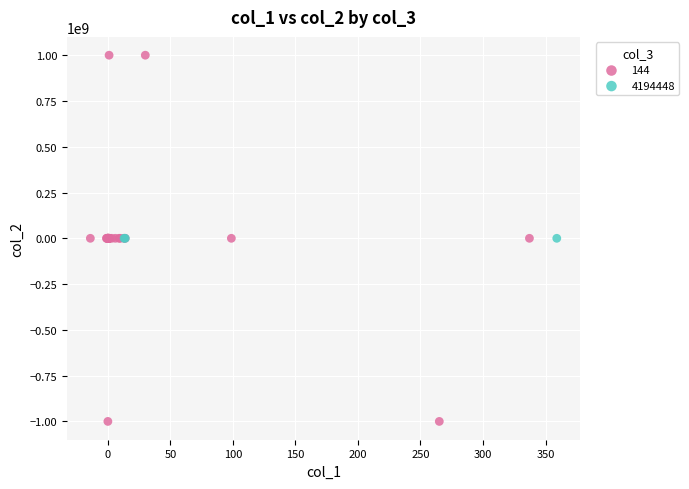

Which series reaches the minimum Y coordinate?

144